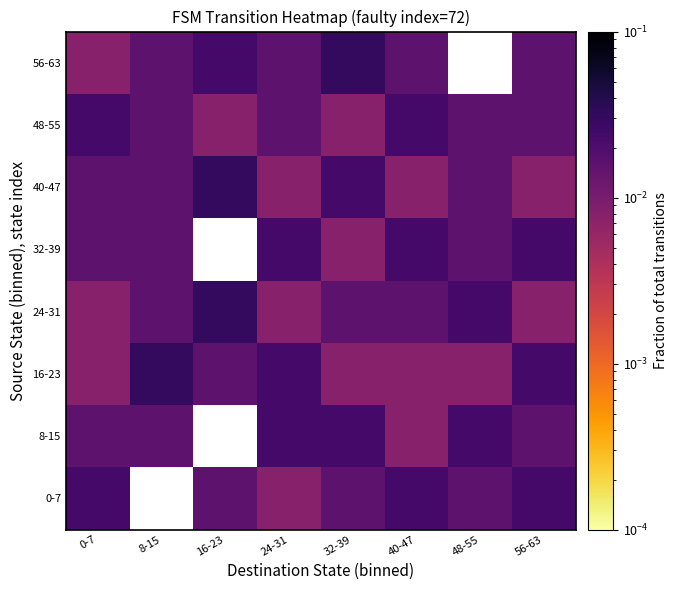

What is the total value across all series at 32-39?

0.1